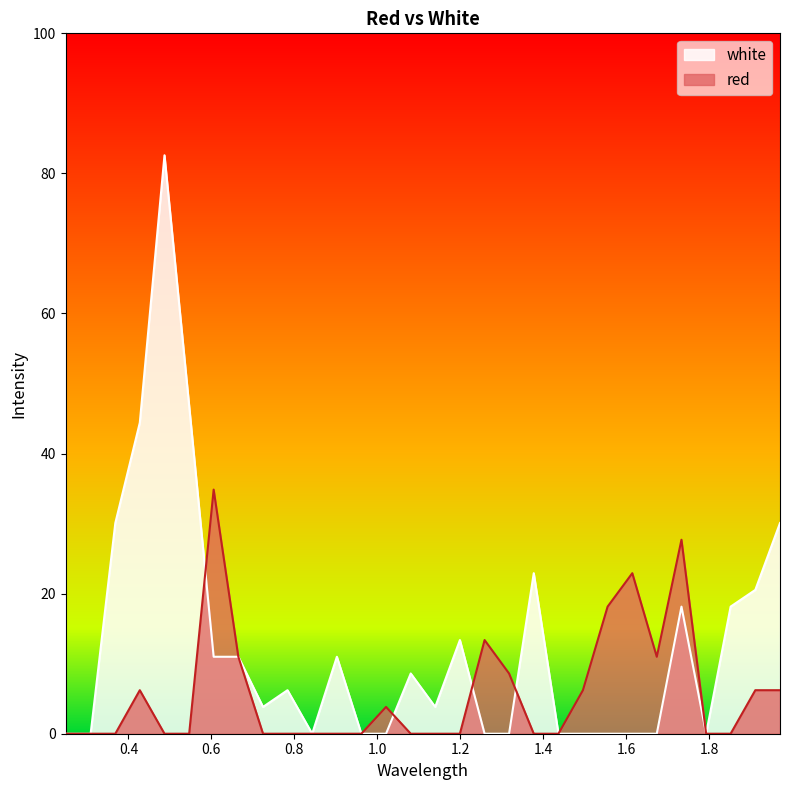

List the series in order of their peak value, lowest first.

red, white